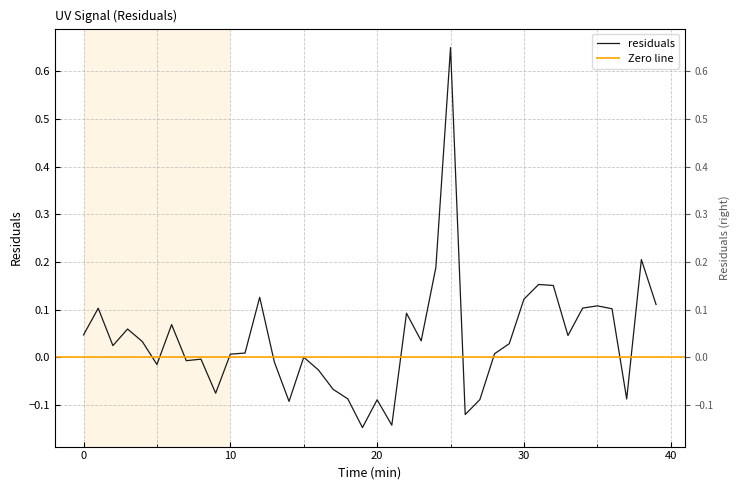

Where is the first local minimum?

2.0